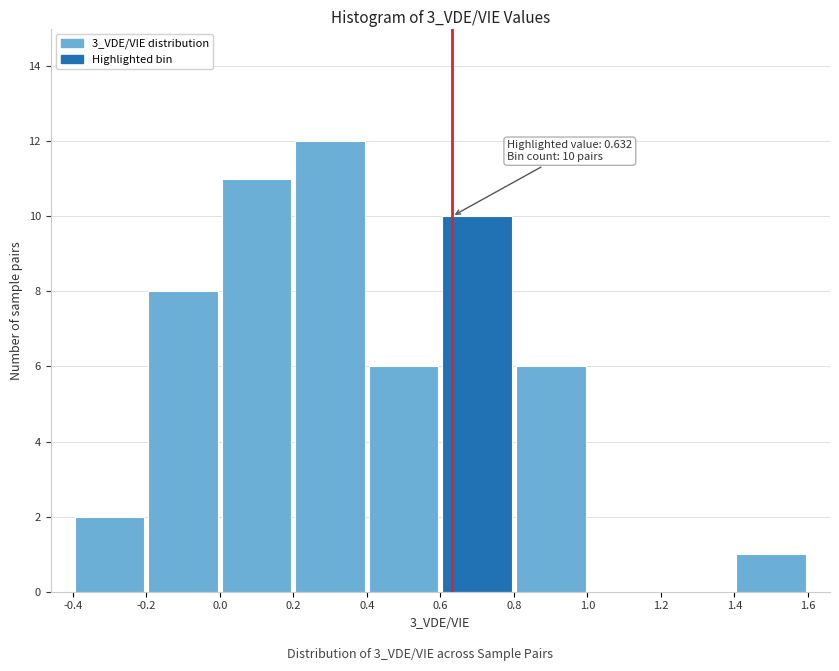

Which range on the x-axis has the tallest bar?

0.2 to 0.4